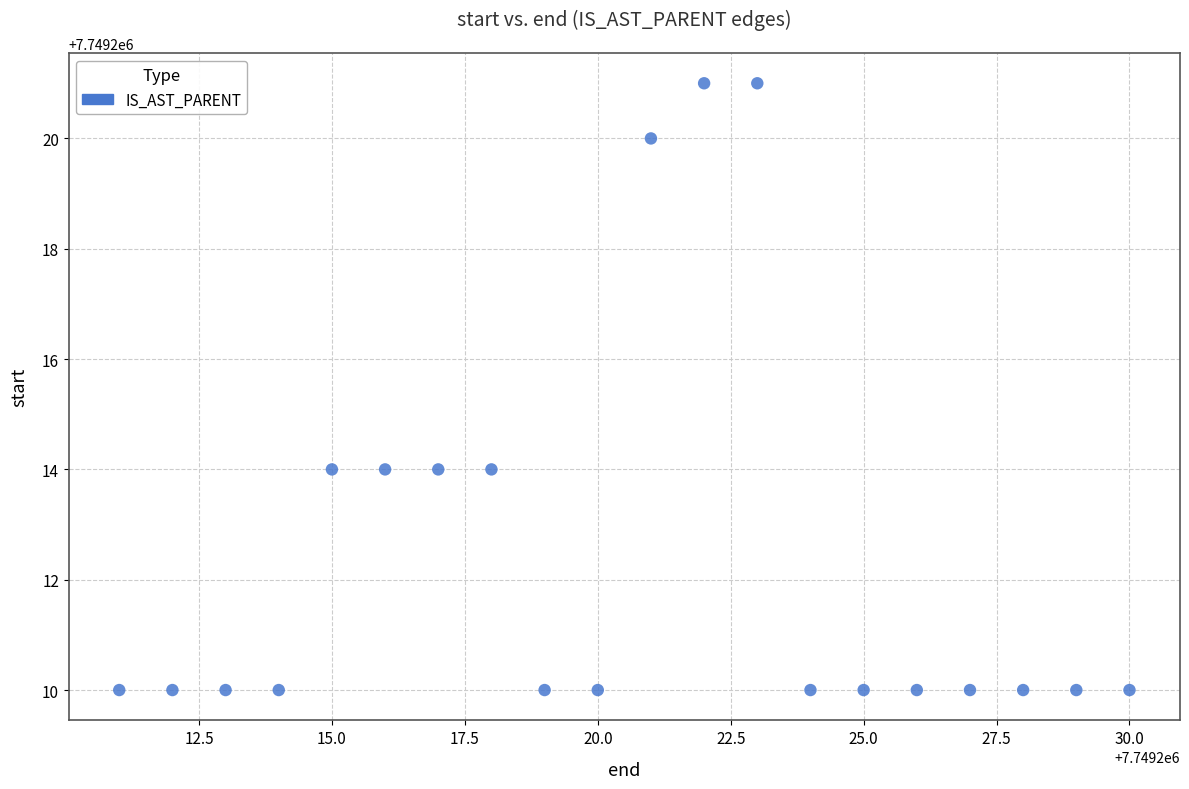

What is the range of Y values (max minus min)?

11